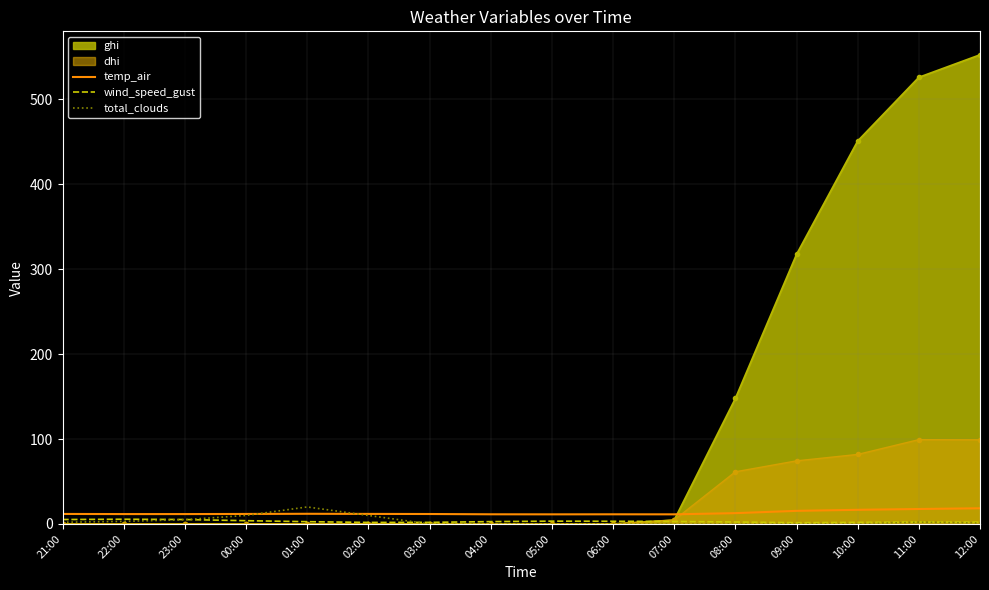

At which label is ghi closest to 276?

09:00